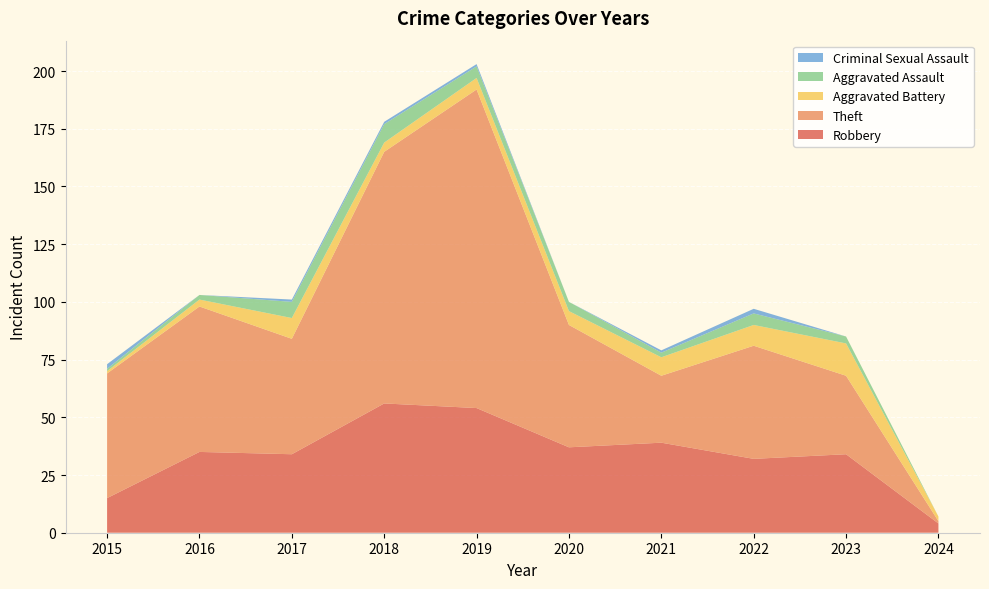

Reading right to left, what are all the values shown in this chart?

Robbery: 4	34	32	39	37	54	56	34	35	15
Theft: 1	34	49	29	53	138	109	50	63	54
Aggravated Battery: 2	14	9	8	6	5	4	9	3	1
Aggravated Assault: 0	3	5	2	4	5	8	7	2	1
Criminal Sexual Assault: 0	0	2	1	0	1	1	1	0	2